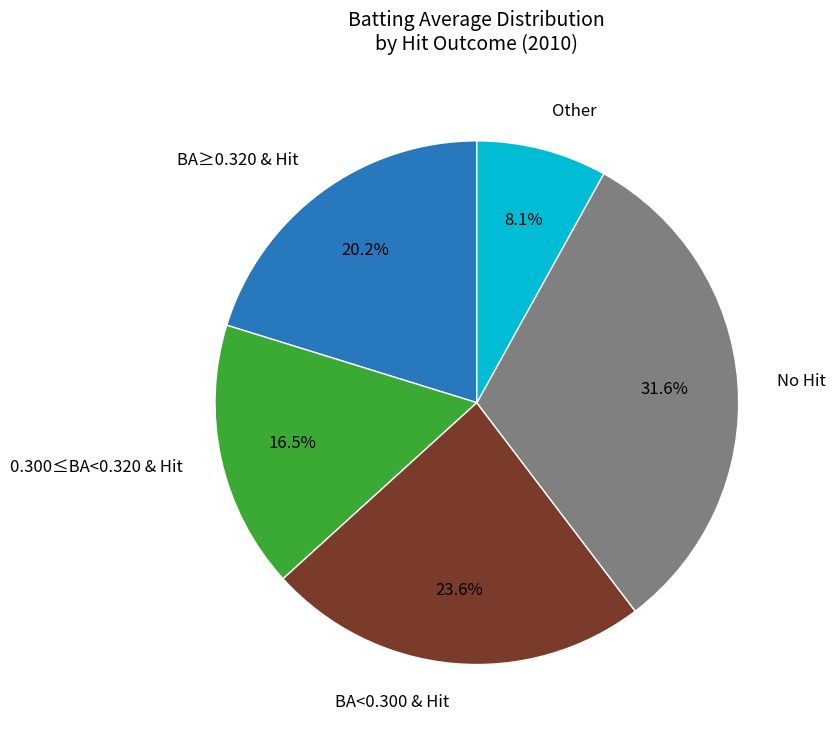

Is there any slice that represents more than half of the pie?

No